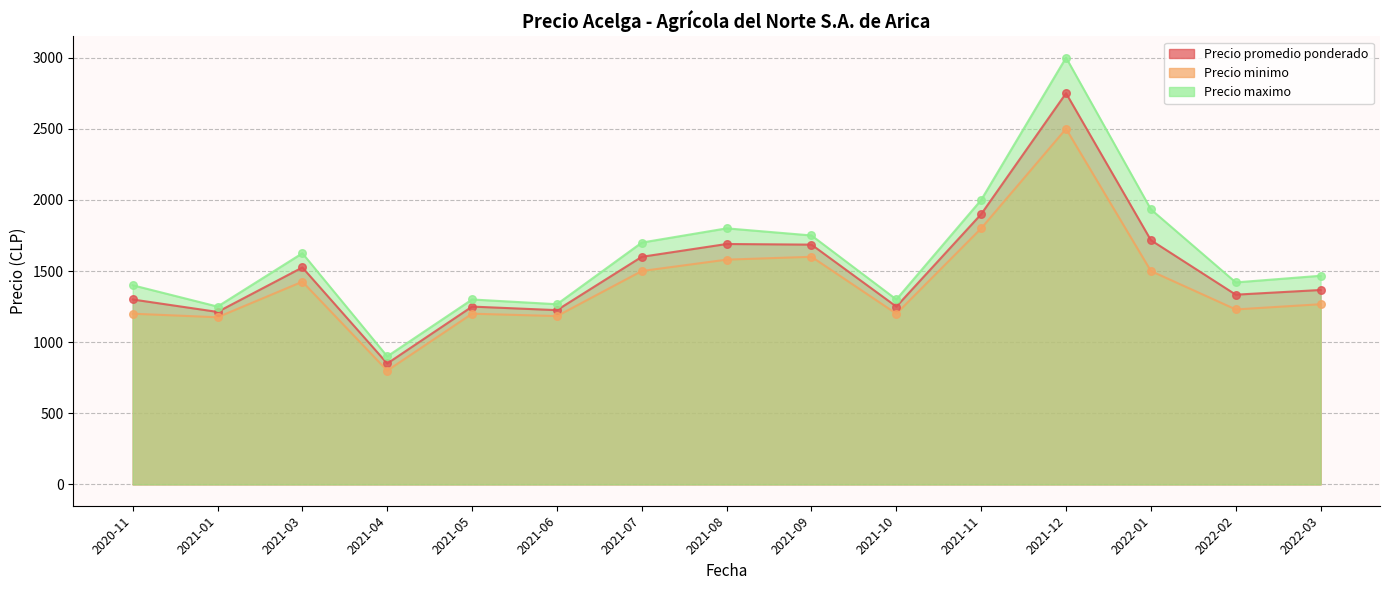

What are all the series names shown in the legend?

Precio promedio ponderado, Precio minimo, Precio maximo